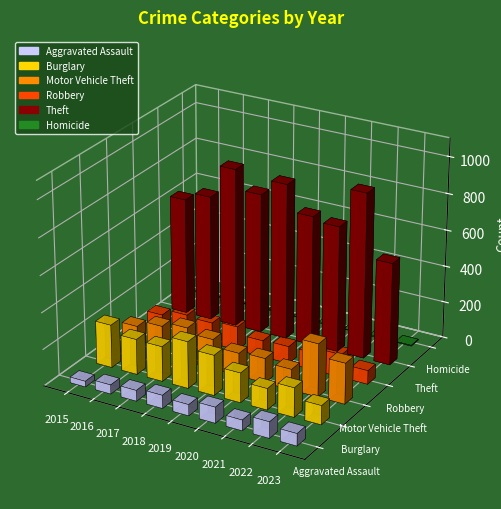

What is the sum of the Robbery values at 2015 and 2022?

212